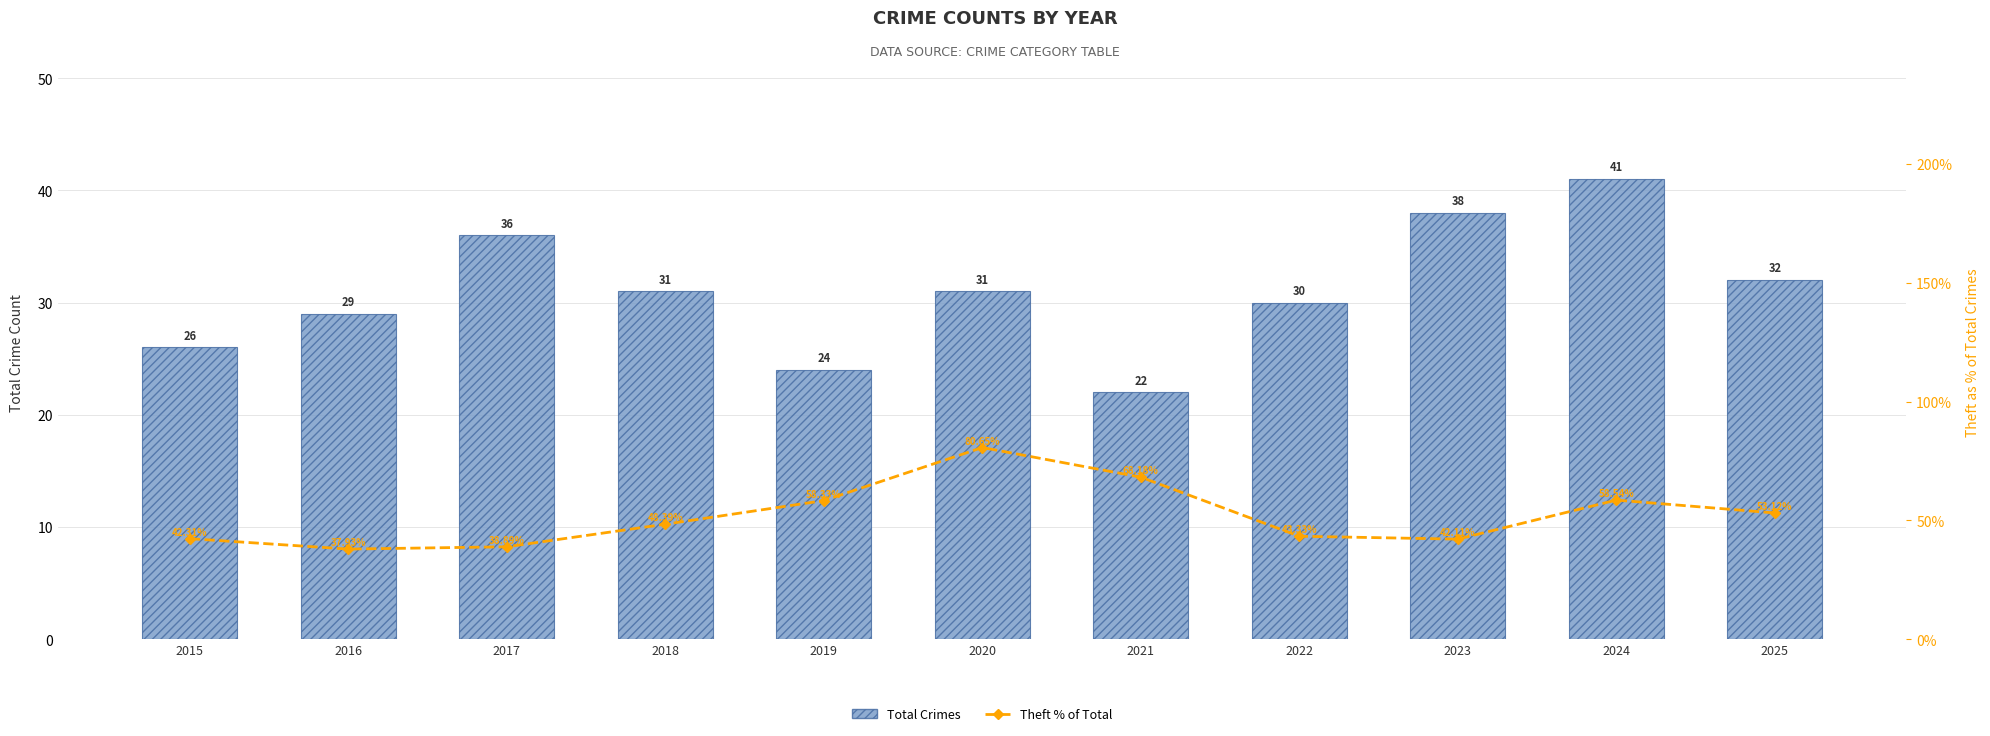

What are all the series names shown in the legend?

Total Crimes, Theft % of Total